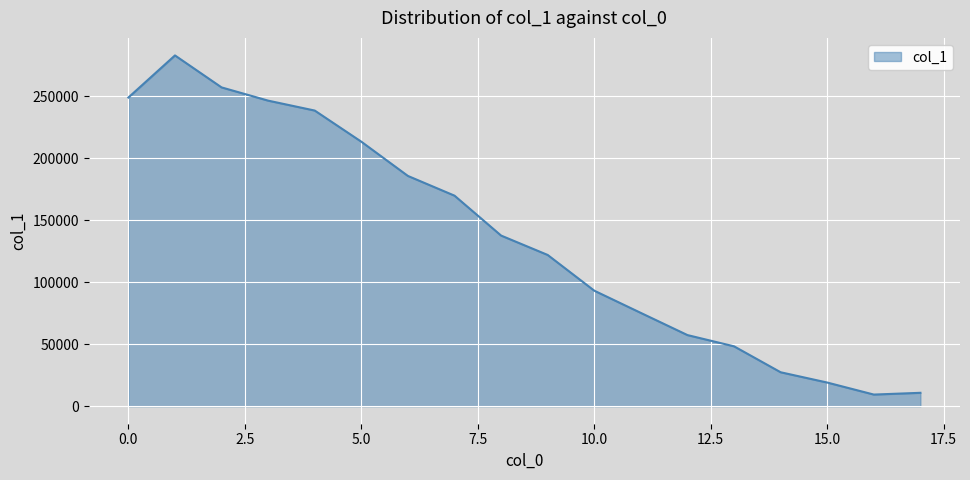

What is the smallest value displayed?

9377